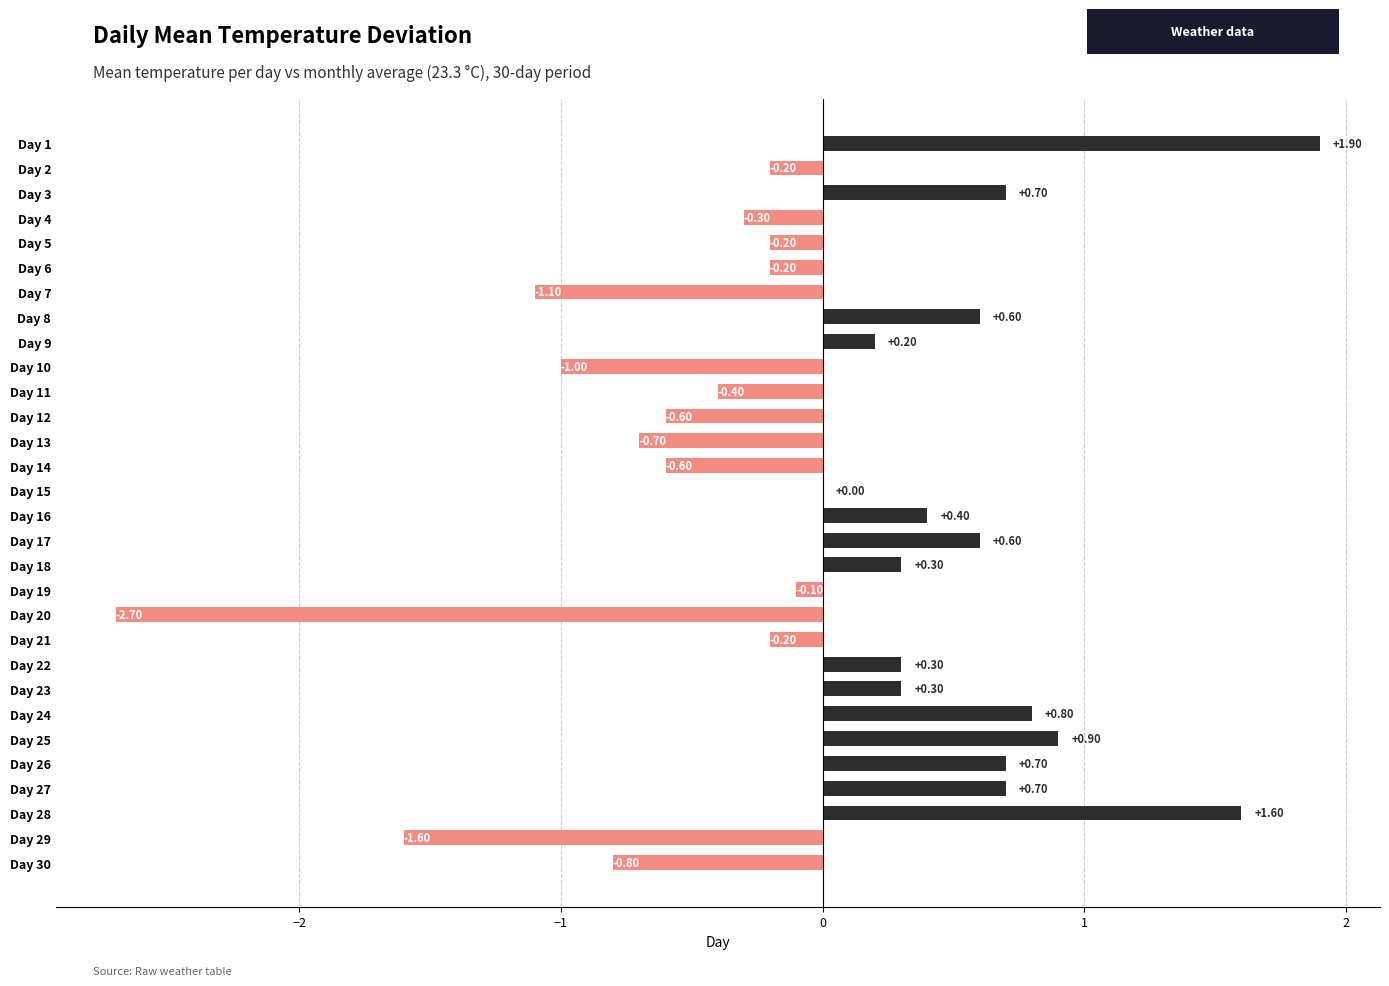

What is the sum of all values?

-0.7